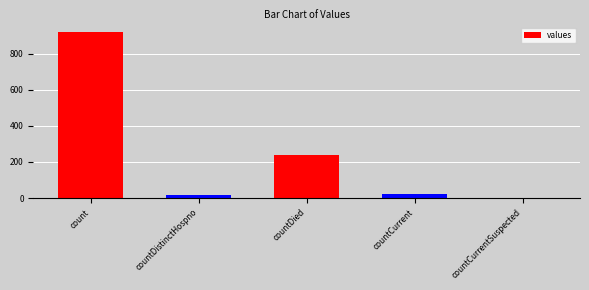

Count the number of data series in this chart.

1